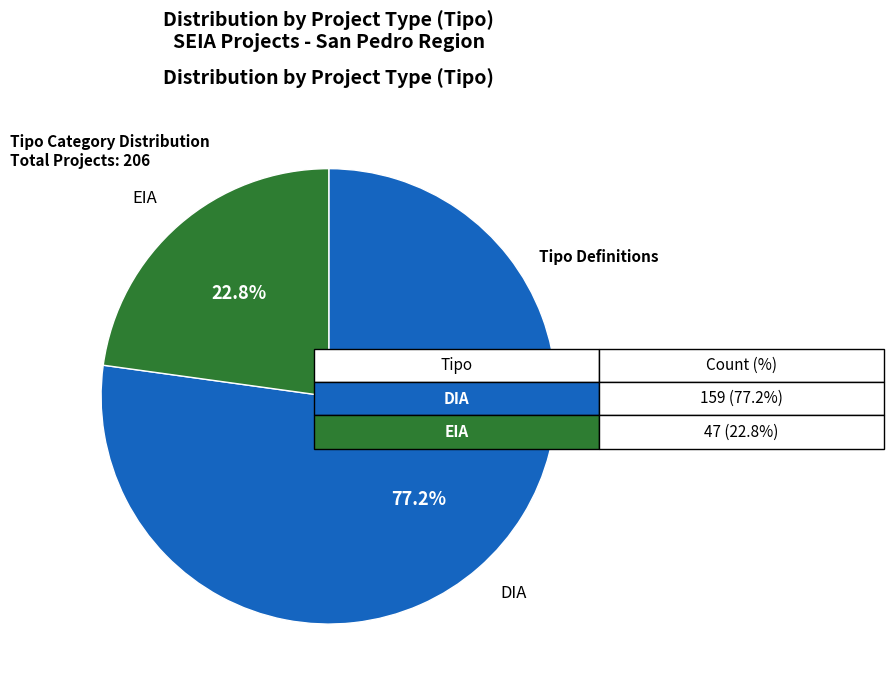

Is there any slice that represents more than half of the pie?

Yes